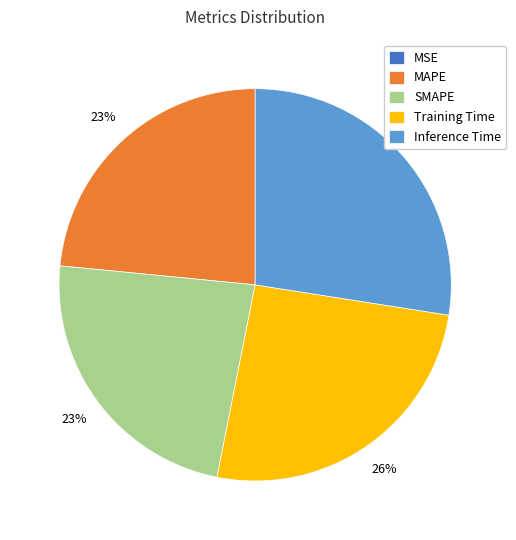

To the nearest percent, what portion does MAPE represent?

23%